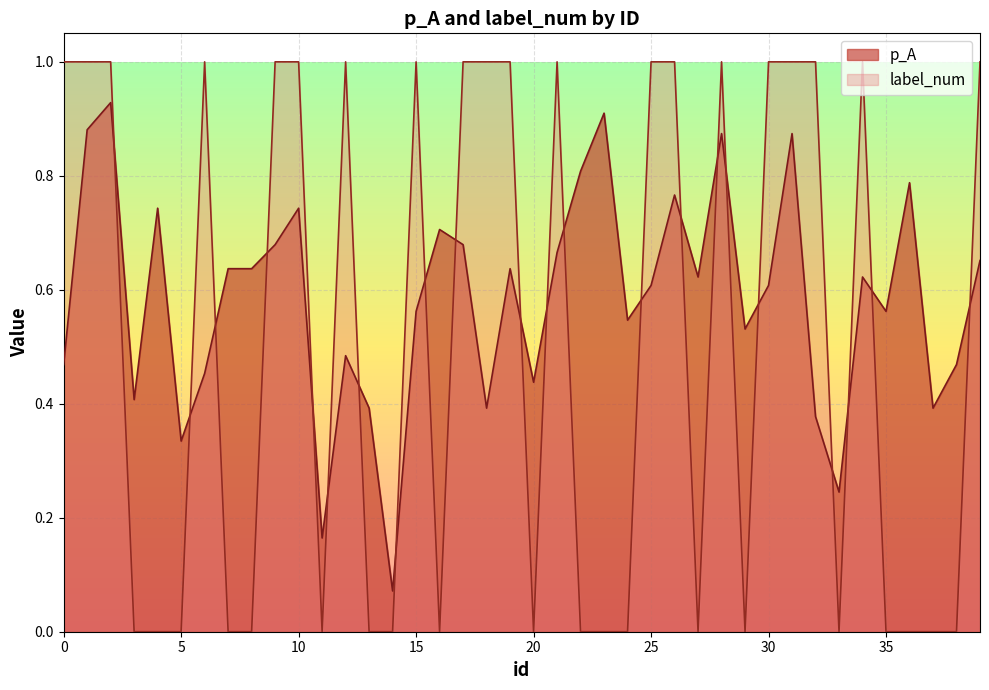

True or false: p_A has more than 2 points higher than both neighbors.

True